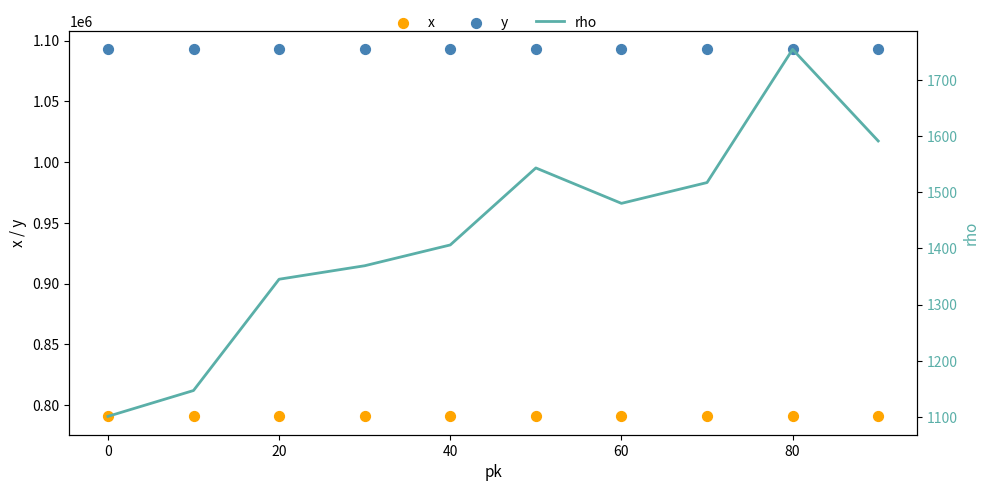

What is the total value across all series at 20?

1884851.0